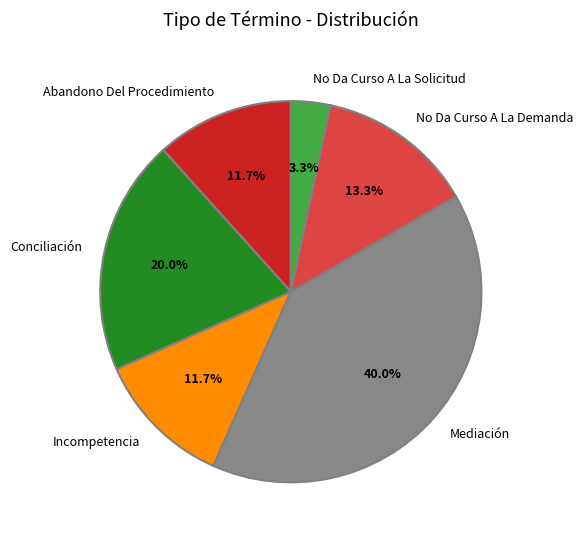

Approximately how many times larger is the value at Mediación compared to No Da Curso A La Demanda?

3.0